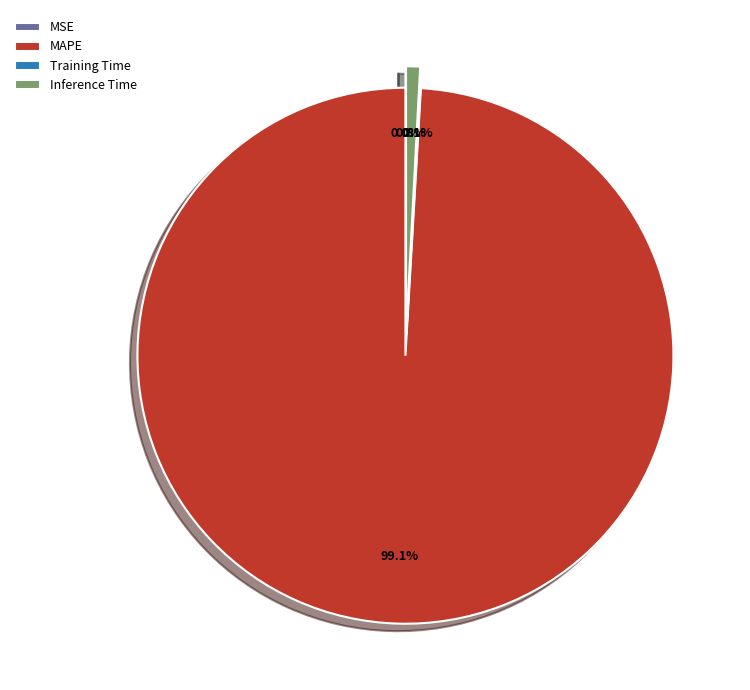

The Training Time slice represents 0% of the pie. True or false?

True